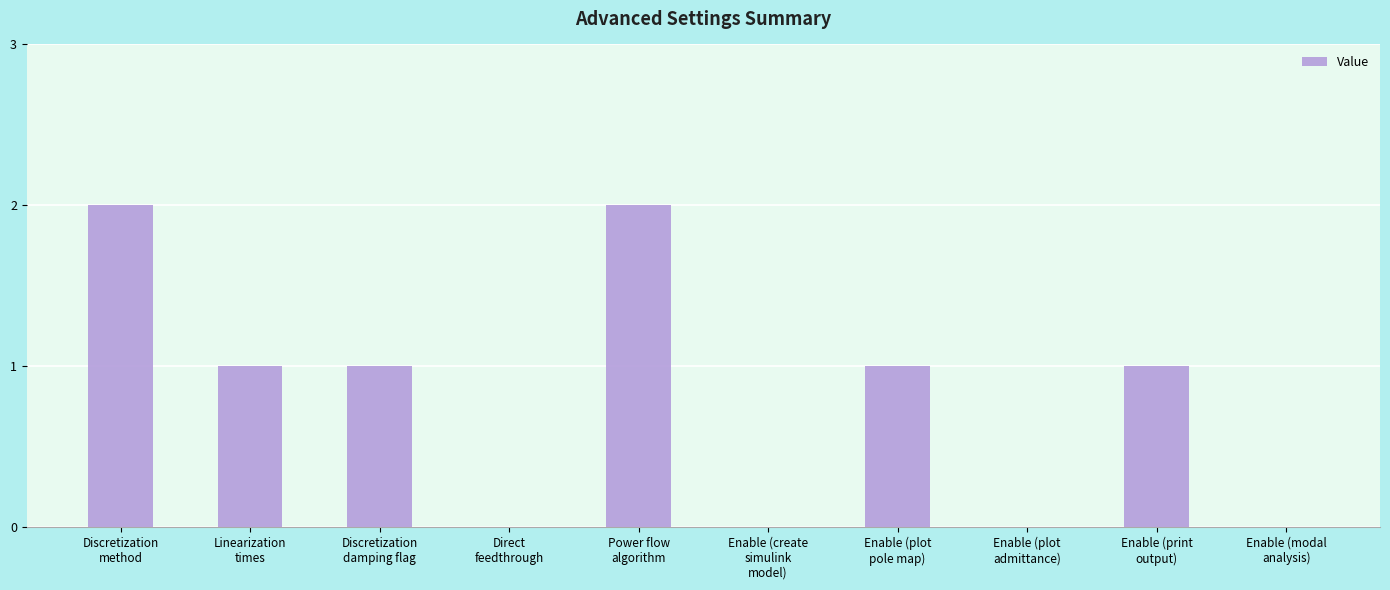

What is the sum of all values?

8